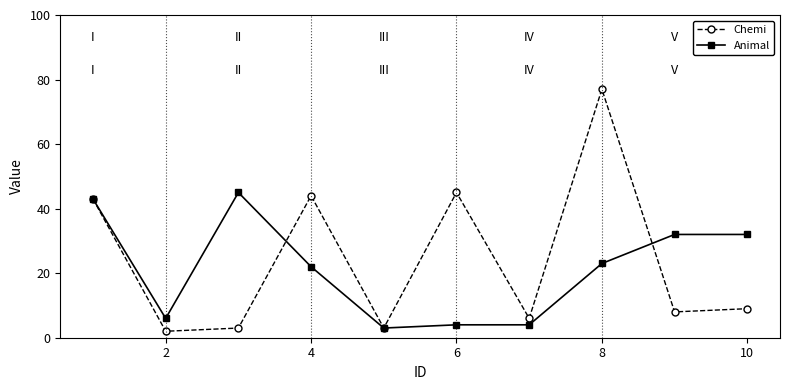

How many data points does each series have?

10